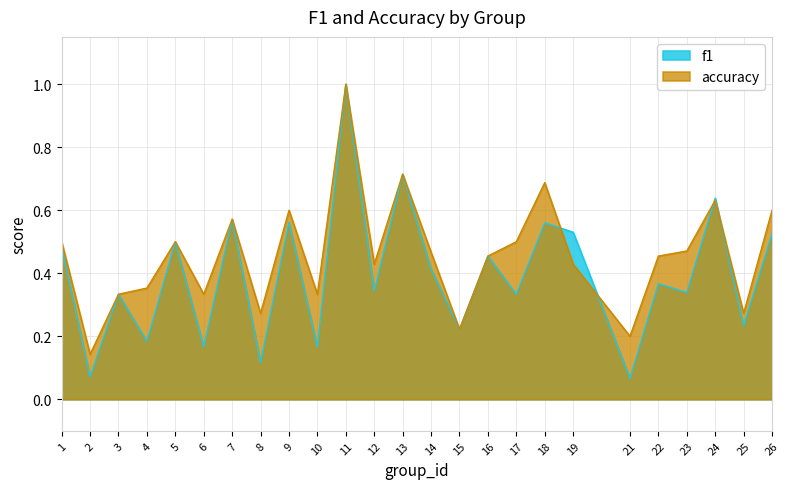

At which label is f1 closest to 0?

21